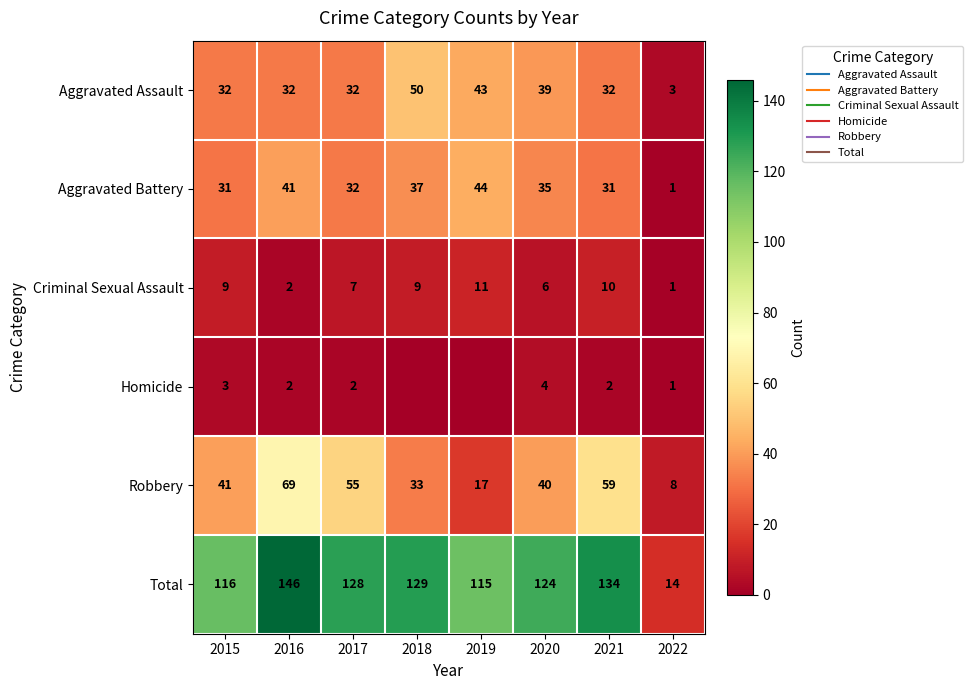

What is the difference between the maximum and minimum values in the Homicide series?

4